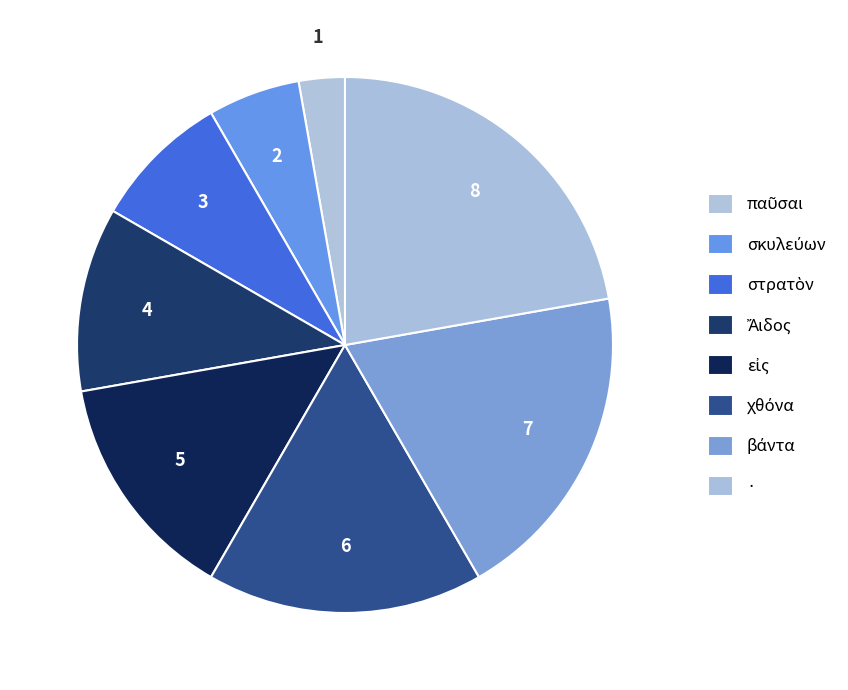

To the nearest percent, what portion does σκυλεύων represent?

6%